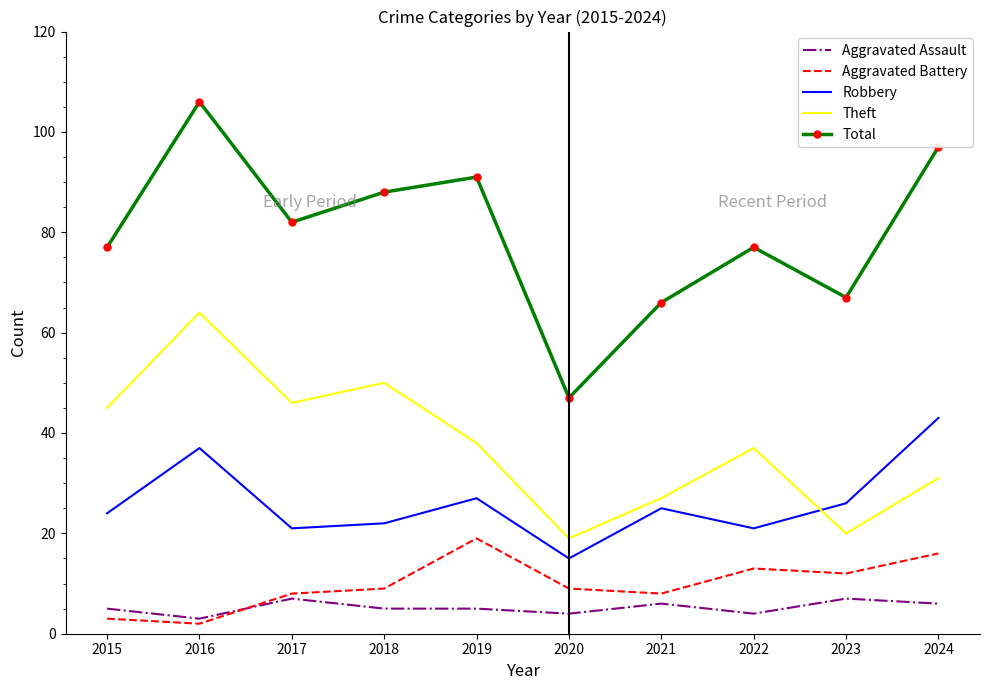

What is the sum of all Total values?

798